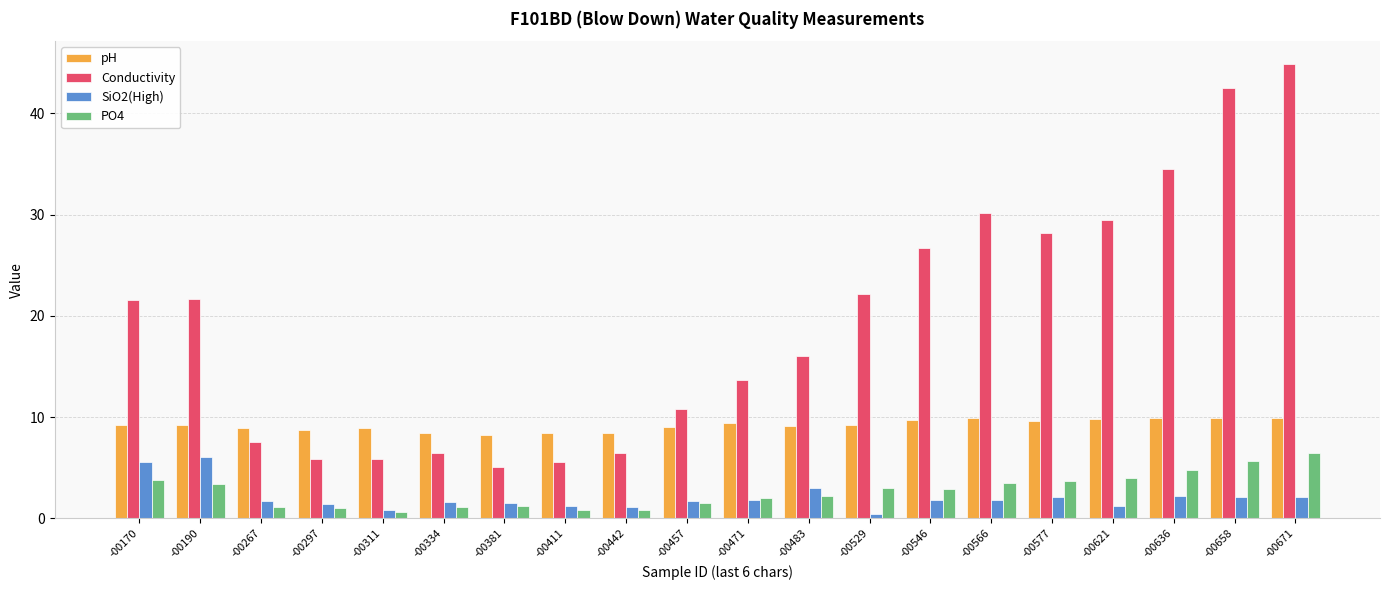

What is the approximate value of SiO2(High) at -00381?

1.5